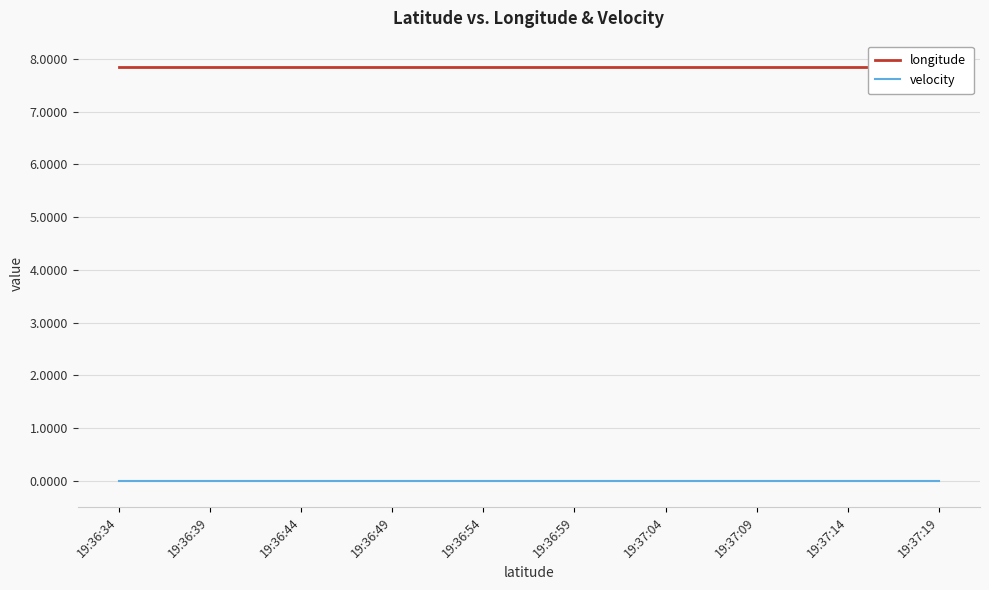

List the series in order of their peak value, highest first.

longitude, velocity